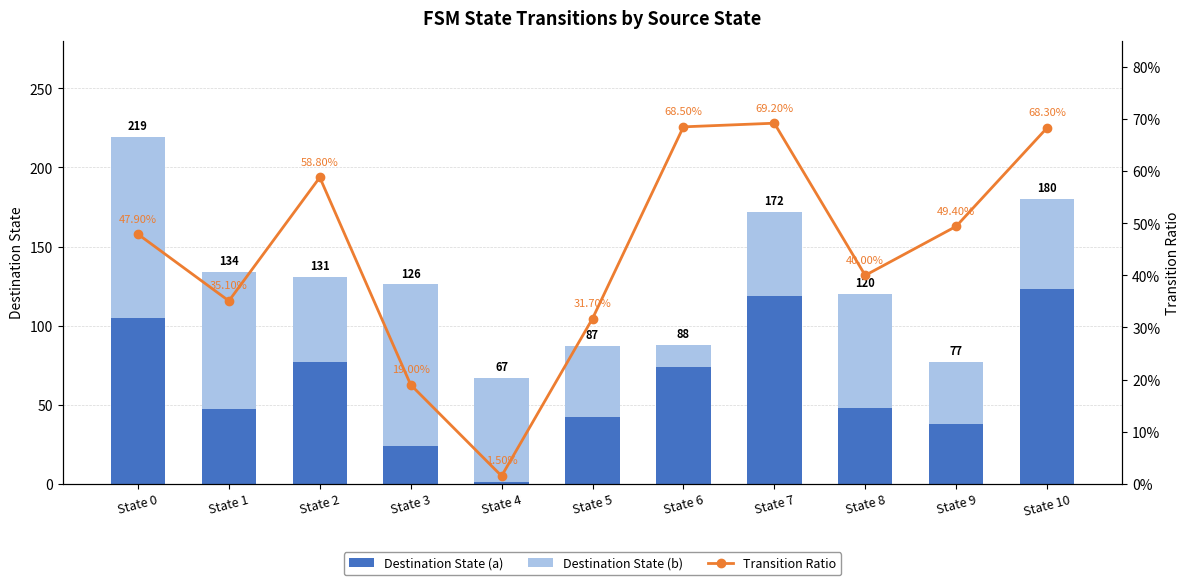

Reading left to right, extract all data points from this chart.

Destination State (a): State 0=105.0	State 1=47.0	State 2=77.0	State 3=24.0	State 4=1.0	State 5=42.0	State 6=74.0	State 7=119.0	State 8=48.0	State 9=38.0	State 10=123.0
Destination State (b): State 0=114.0	State 1=87.0	State 2=54.0	State 3=102.0	State 4=66.0	State 5=45.0	State 6=14.0	State 7=53.0	State 8=72.0	State 9=39.0	State 10=57.0
Transition Ratio: State 0=0.5	State 1=0.4	State 2=0.6	State 3=0.2	State 4=0.0	State 5=0.3	State 6=0.7	State 7=0.7	State 8=0.4	State 9=0.5	State 10=0.7